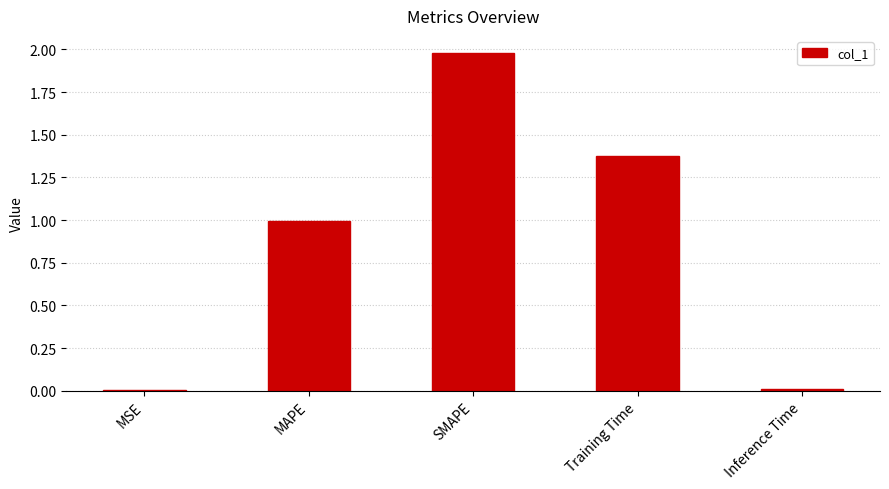

Is it true that the value at SMAPE is 2.0?

True